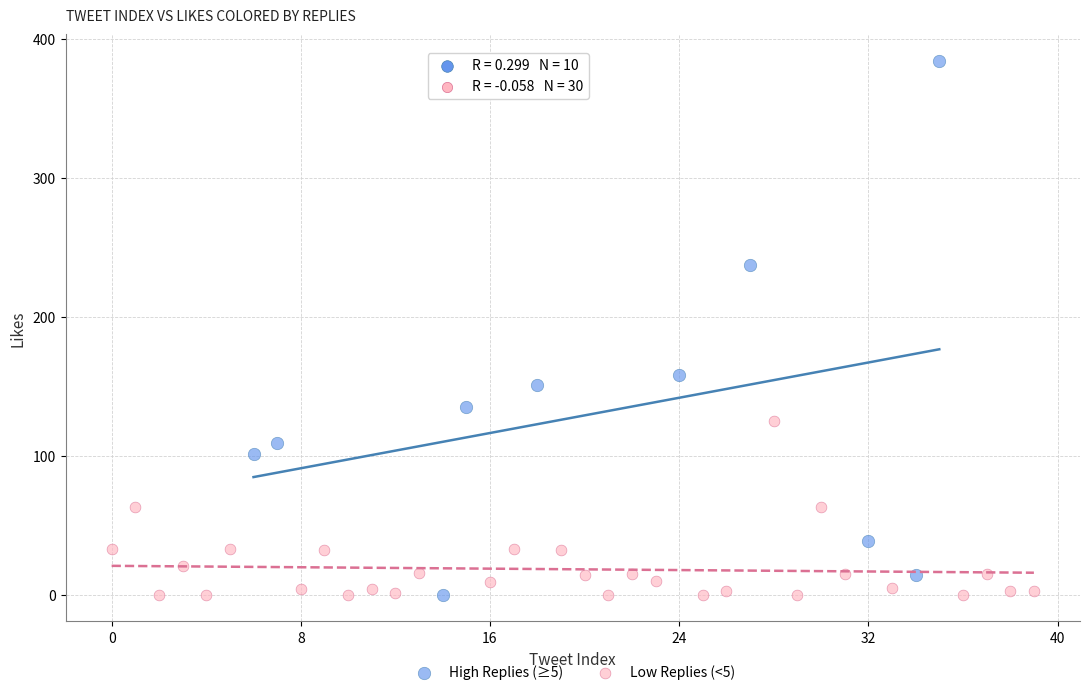

Which series reaches the maximum Y coordinate?

High Replies (≥5)